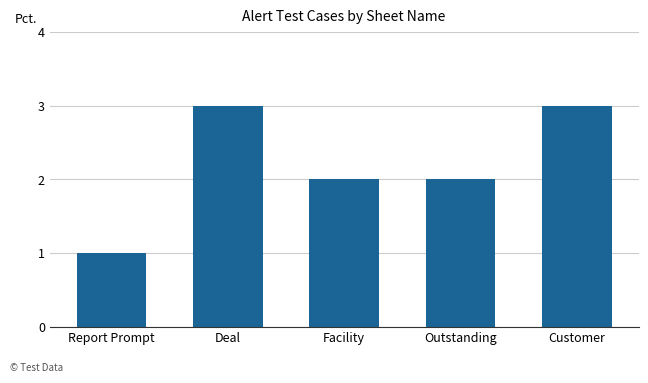

Read the value at Customer.

3